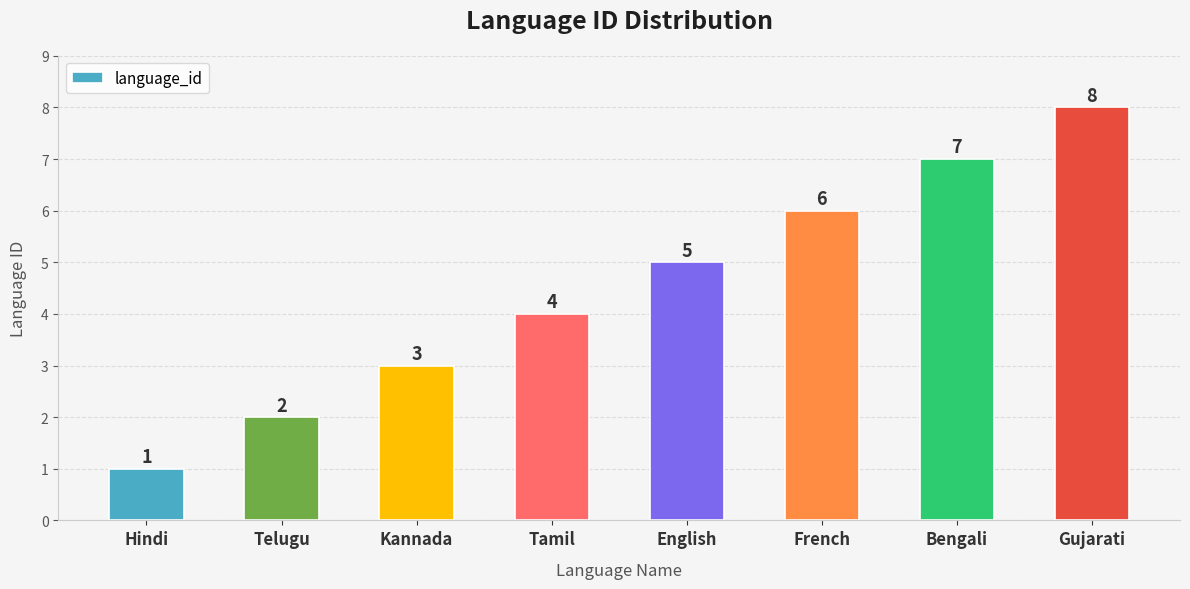

List the labels in order of value, largest first.

Gujarati, Bengali, French, English, Tamil, Kannada, Telugu, Hindi